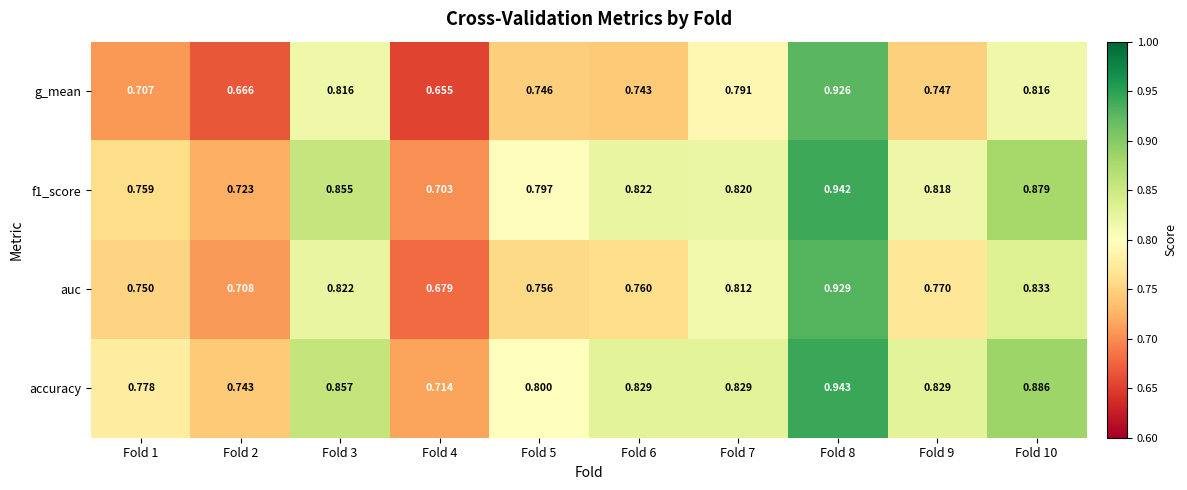

What is the spread (max minus min) of values at Fold 4?

0.1